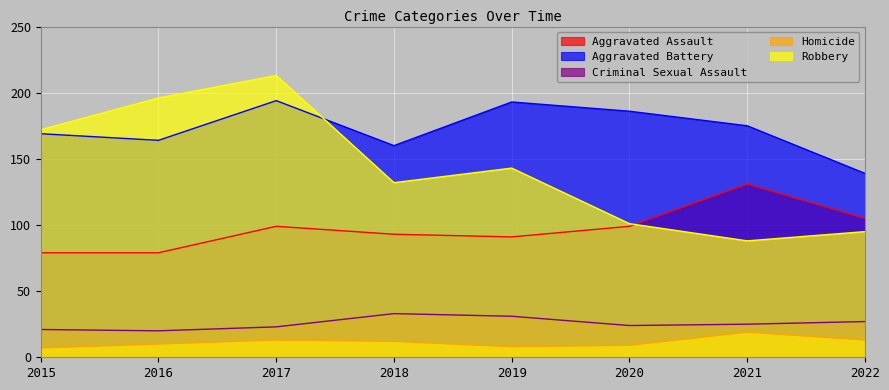

How many data points in Robbery are less than 143?

4